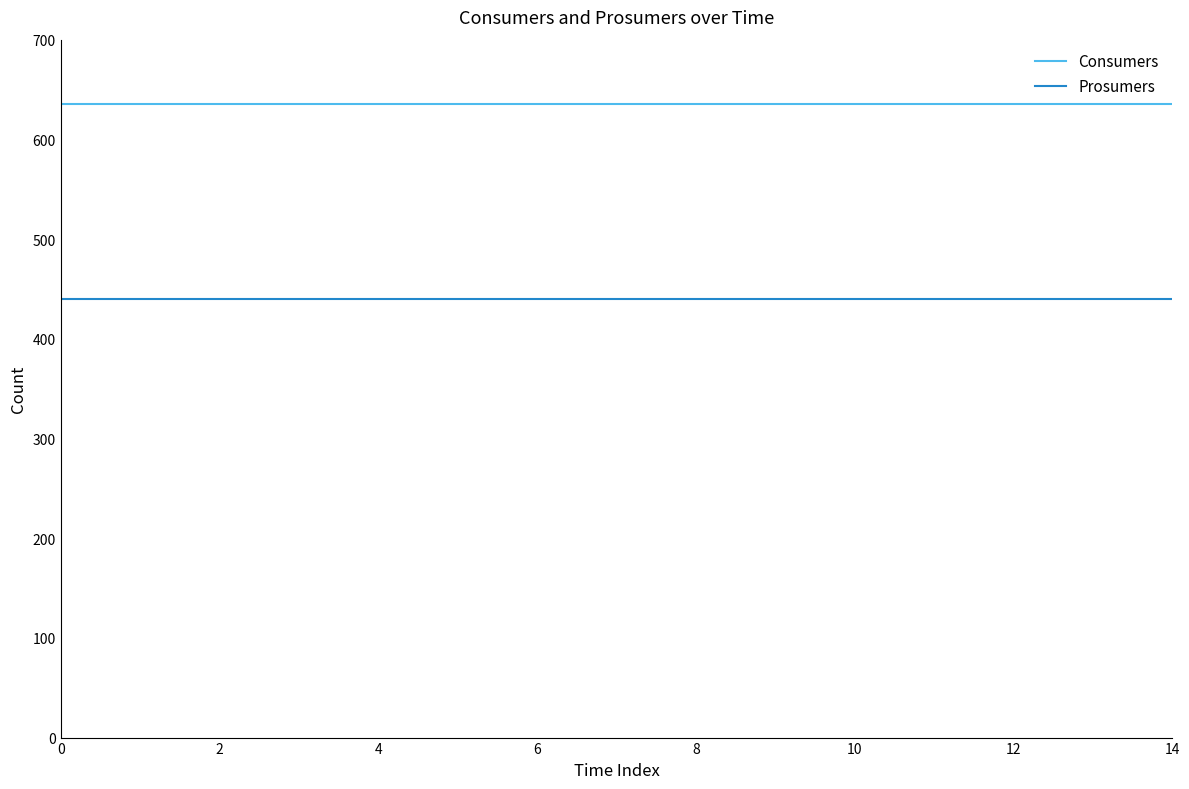

What is the highest value of the Consumers series?

635